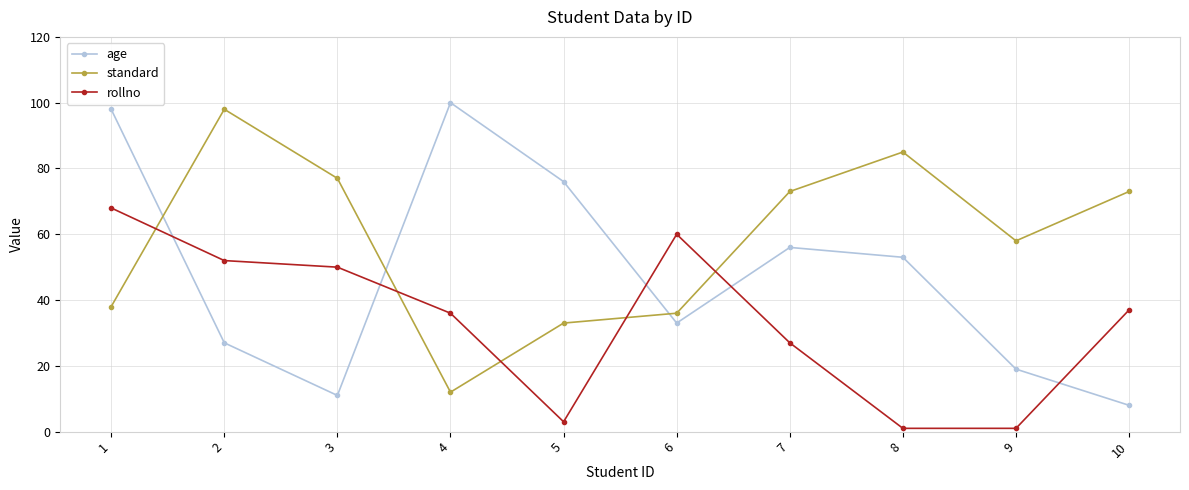

The age series shows 76 at 5. True or false?

True